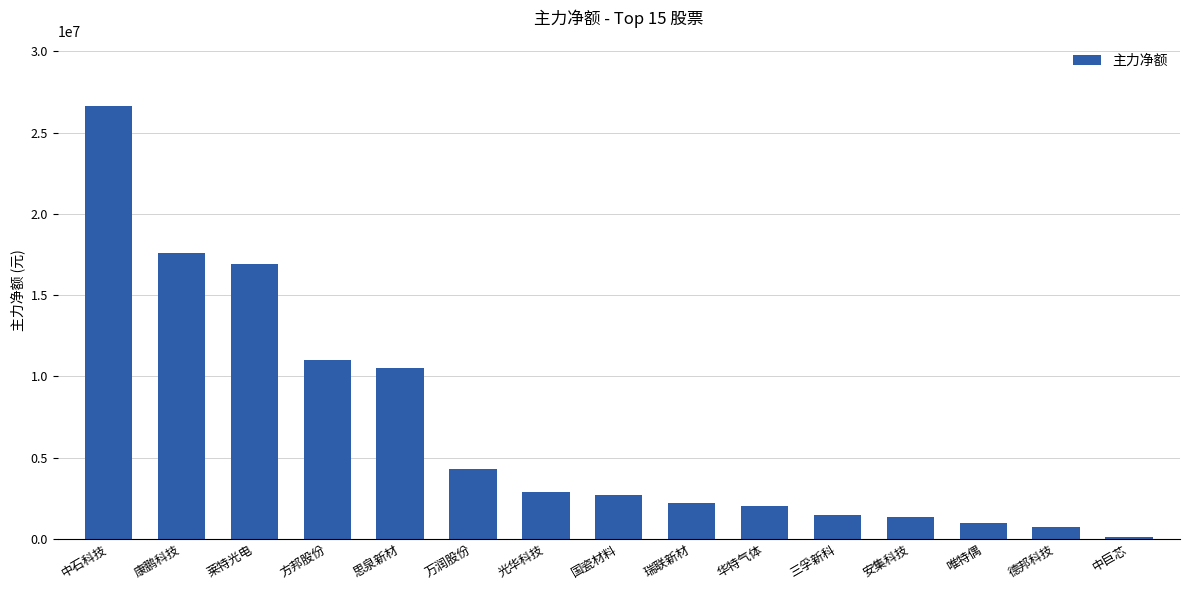

What is the difference between the maximum and minimum values?

26536386